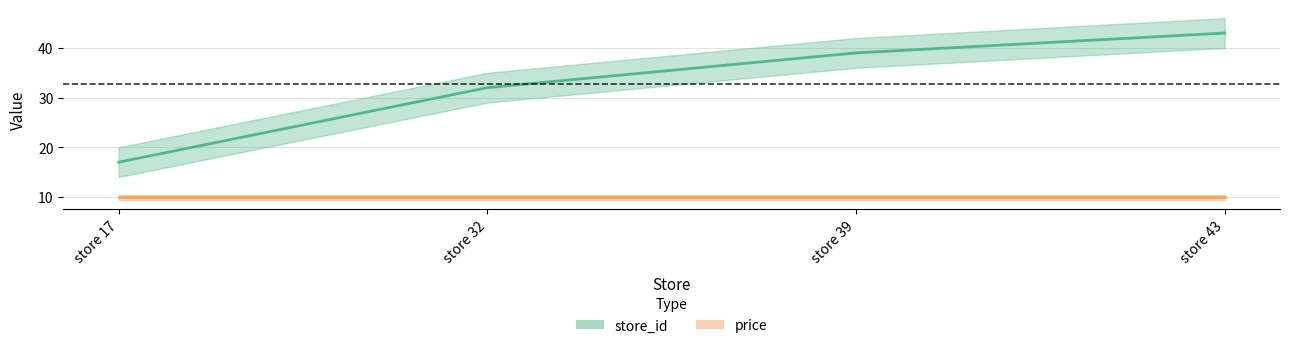

What is the value of the 2nd point from the left?

32